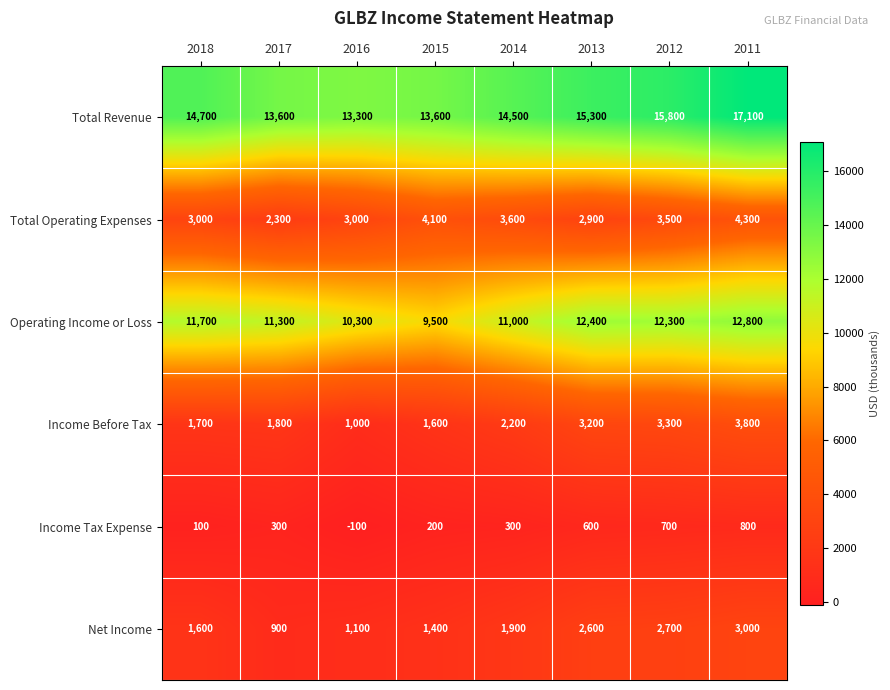

Is the value of Total Revenue at 2012 greater than the value of Income Before Tax at 2016?

Yes